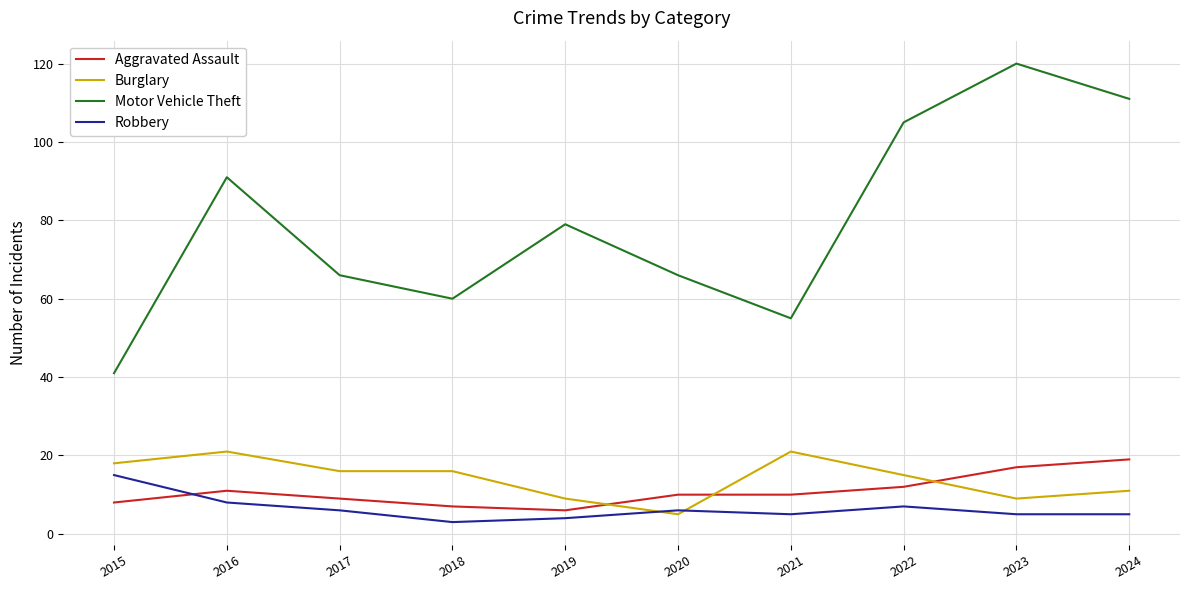

How many categories are shown in the chart?

10